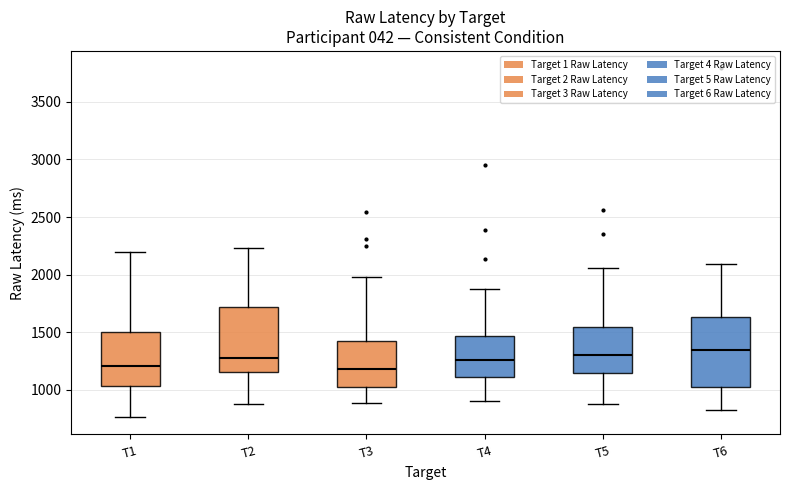

Reading left to right, transcribe this box plot: for each box, give where its median line is, the range the box spans, and where its two whiskers end, as read against the y-axis. The values are not printed on the chart, so give them approximately, as read against the axis.

T1: median 1200, box 1050 to 1500, whiskers 750 to 2200
T2: median 1300, box 1150 to 1700, whiskers 850 to 2250
T3: median 1200, box 1050 to 1450, whiskers 900 to 2000
T4: median 1250, box 1100 to 1450, whiskers 900 to 1850
T5: median 1300, box 1150 to 1550, whiskers 850 to 2050
T6: median 1350, box 1050 to 1650, whiskers 850 to 2100